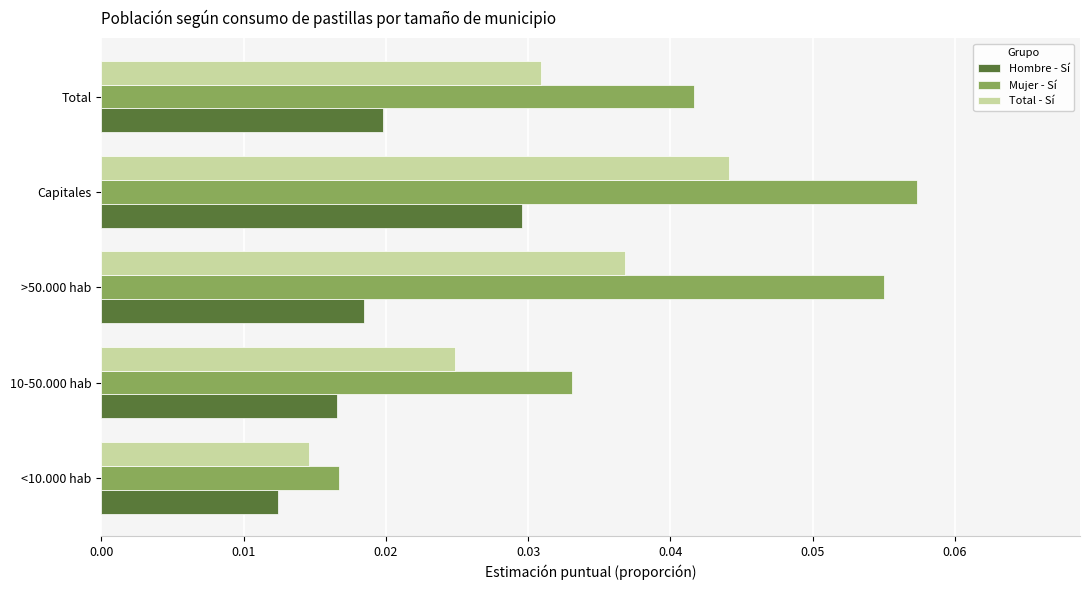

List the series in order of their overall mean, highest first.

Mujer - Sí, Total - Sí, Hombre - Sí